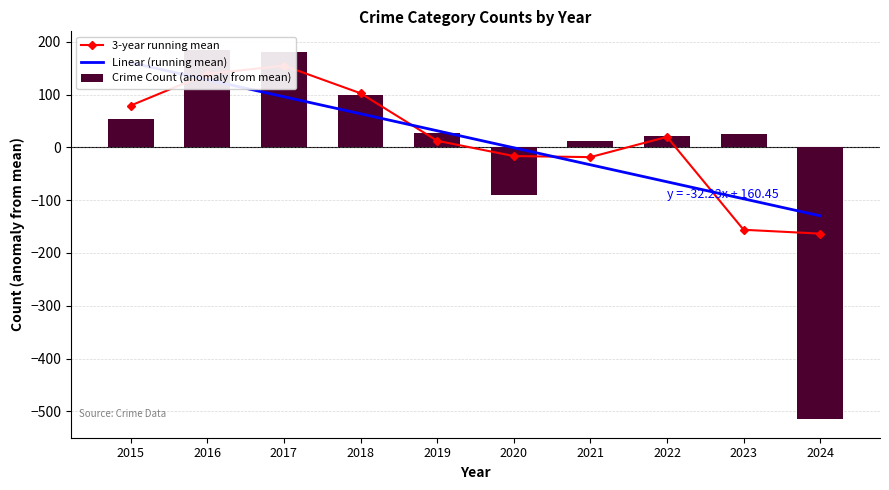

What is the difference between the highest and lowest values at 2023?

181.0